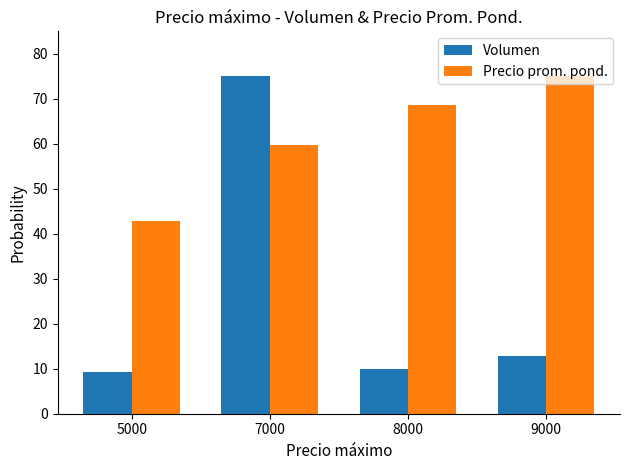

Between 5000 and 7000, which series saw the biggest shift?

Volumen